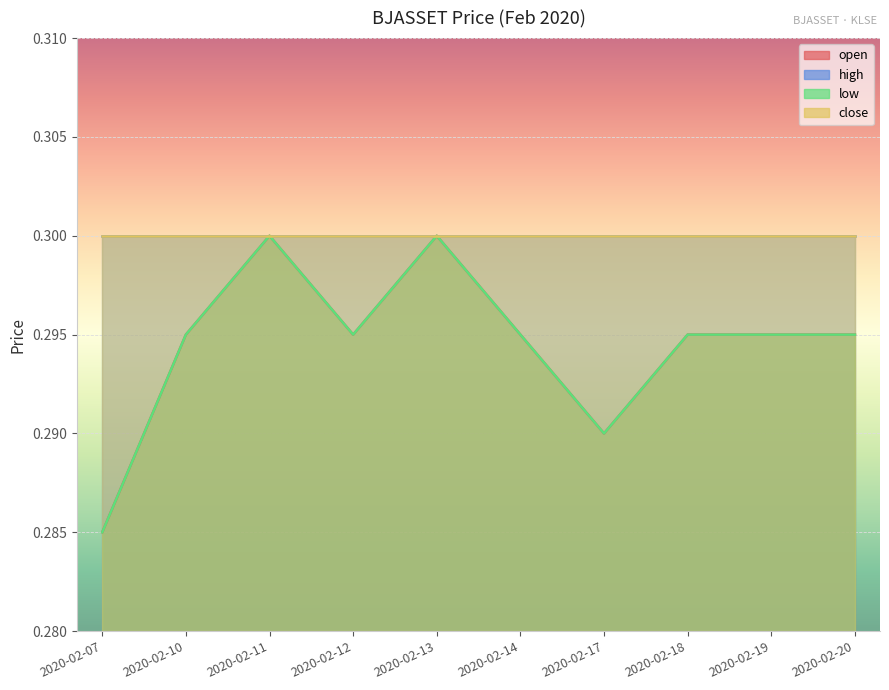

Between 2020-02-20 and 2020-02-18, which is larger?

2020-02-20